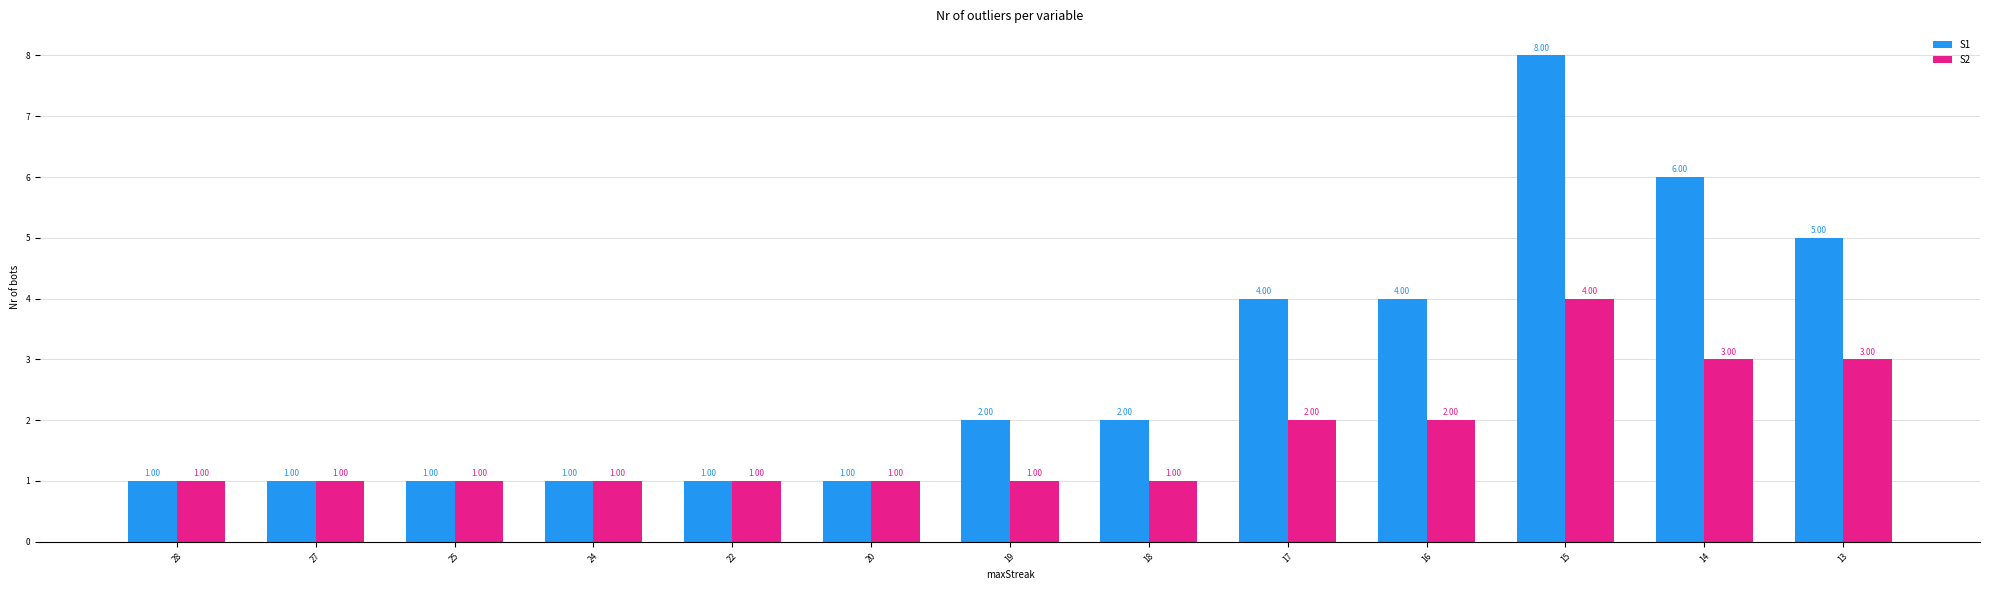

Count the number of categories in the chart.

13